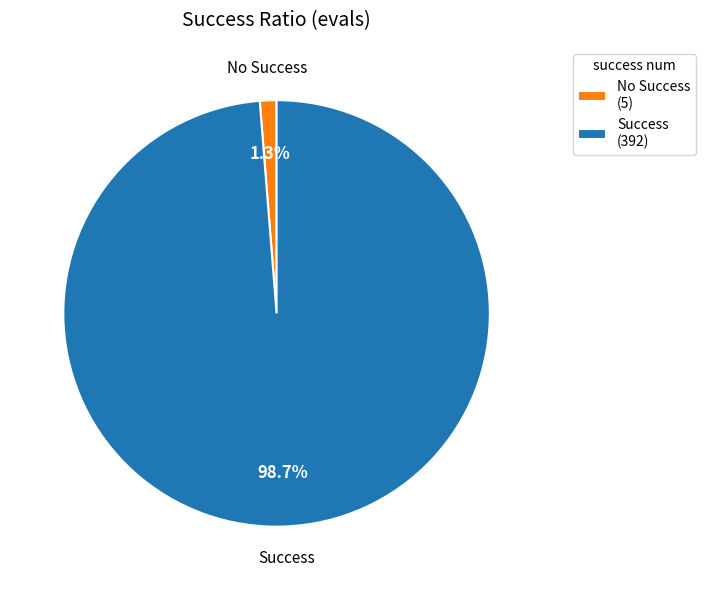

Between Success (392) and No Success (5), which is larger?

Success (392)